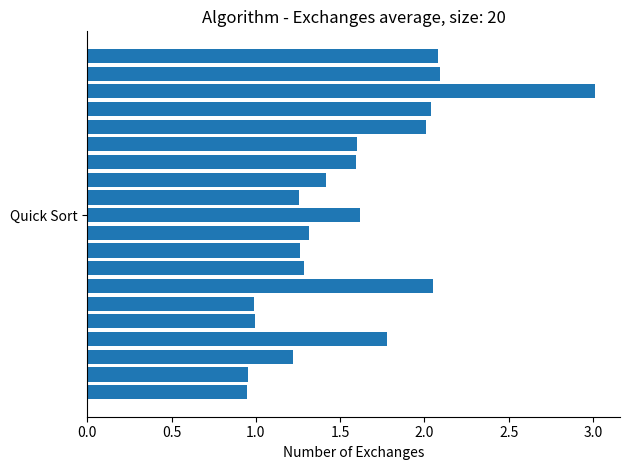

What is the maximum value shown in the chart?

3.0